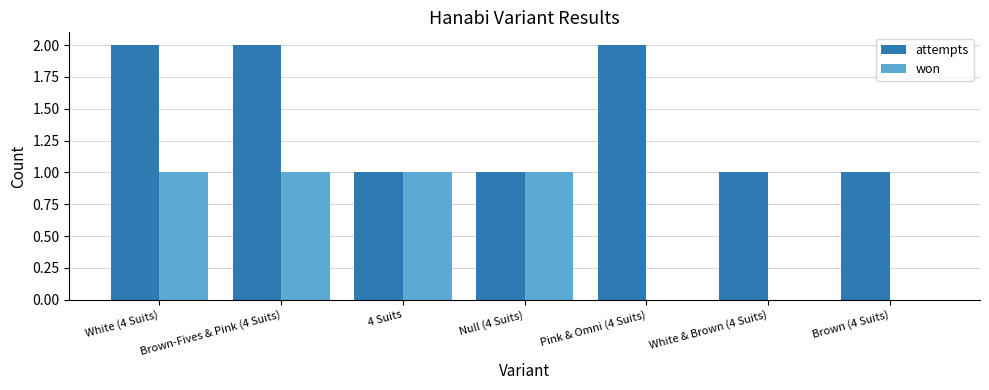

What is the total value across all series at Null (4 Suits)?

2